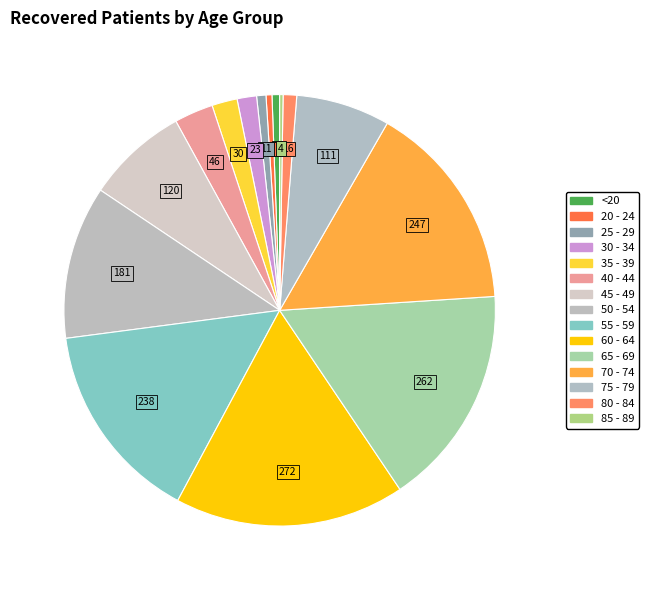

Does 20 - 24 account for over 50% of the chart?

No